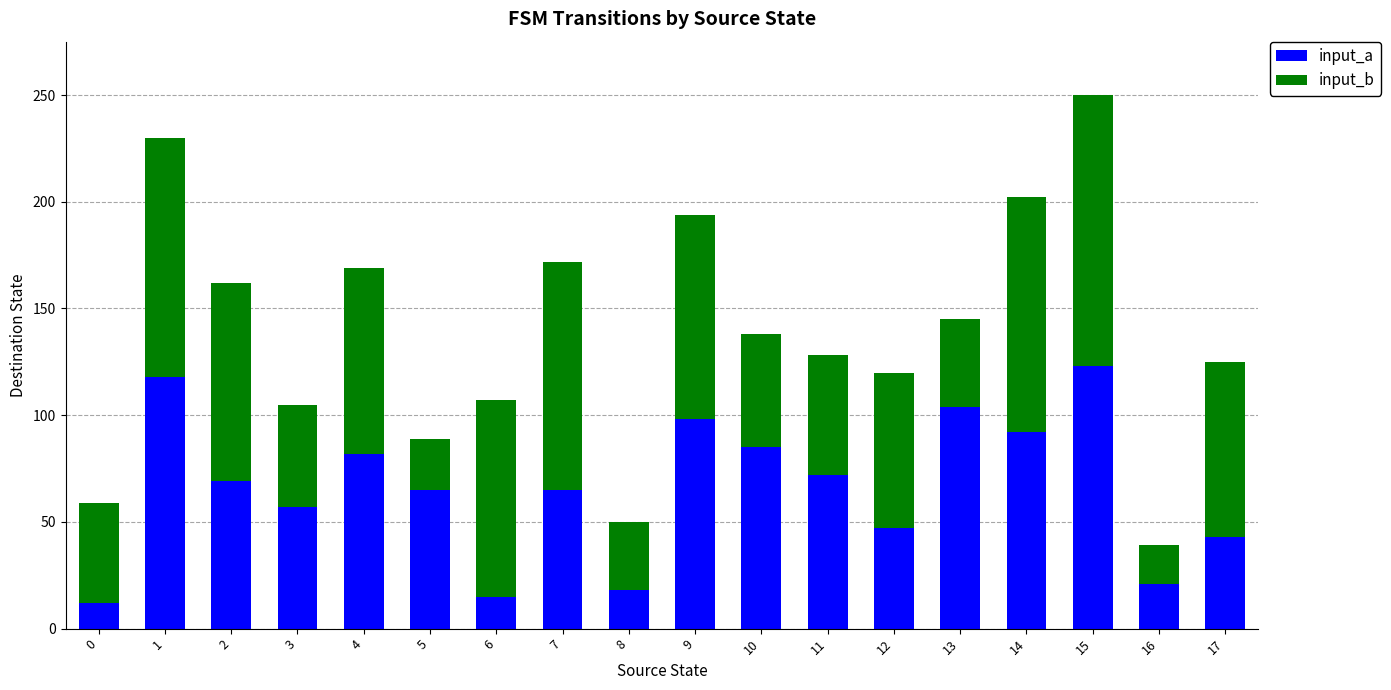

At which category is the sum across all series the highest?

15